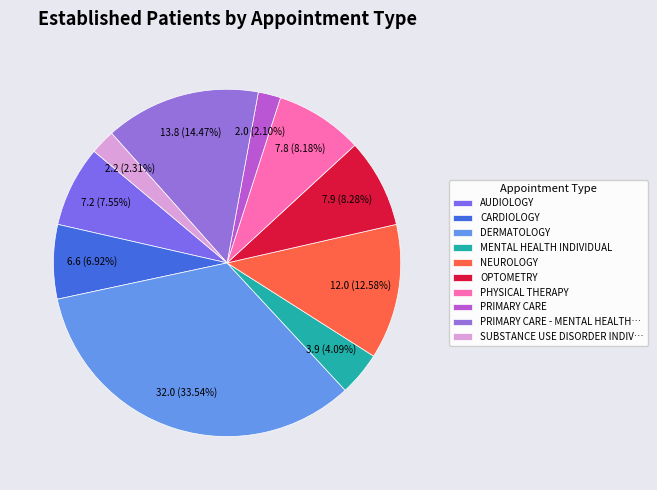

How many slices are in this pie chart?

10